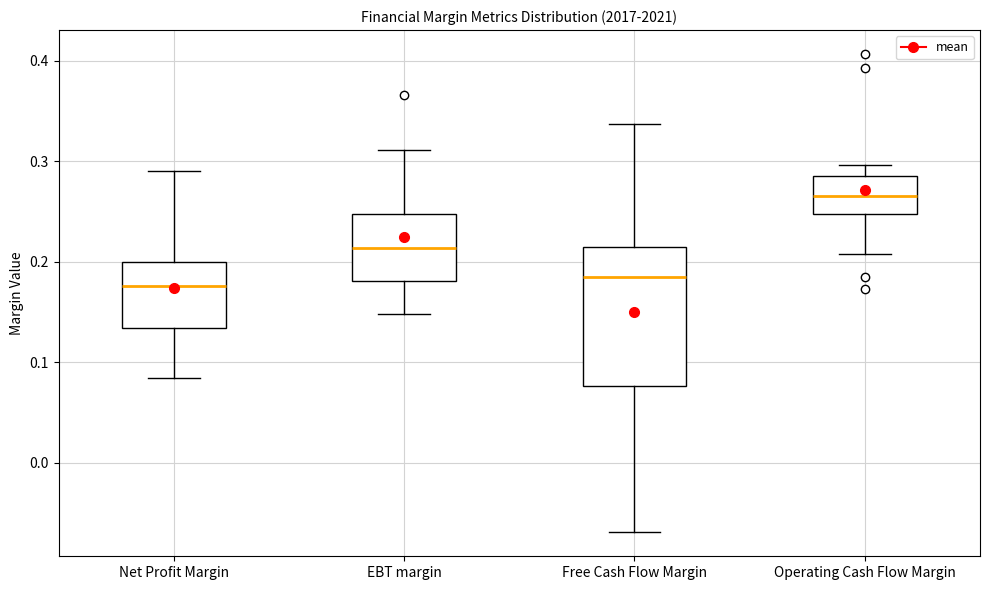

Comparing the boxes themselves (not the whiskers), which one is the tallest?

Free Cash Flow Margin